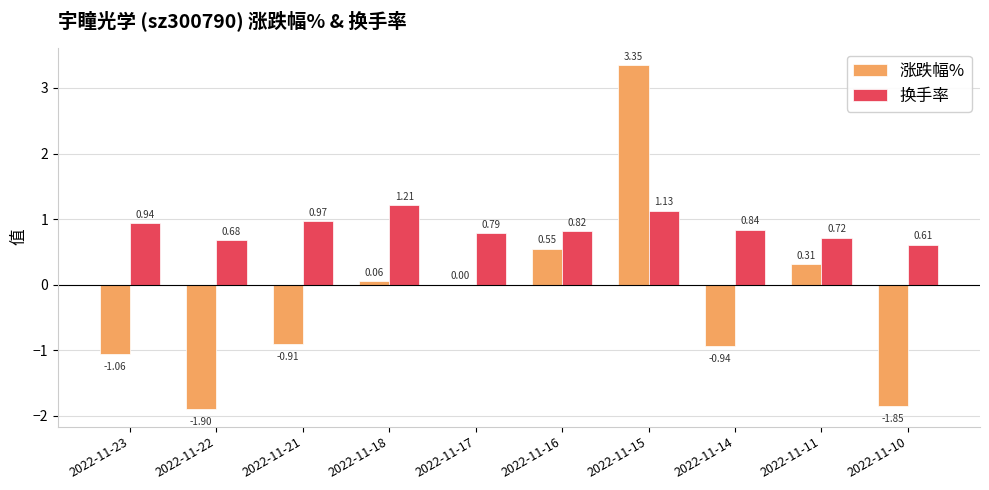

What is the sum of all 换手率 values?

8.7